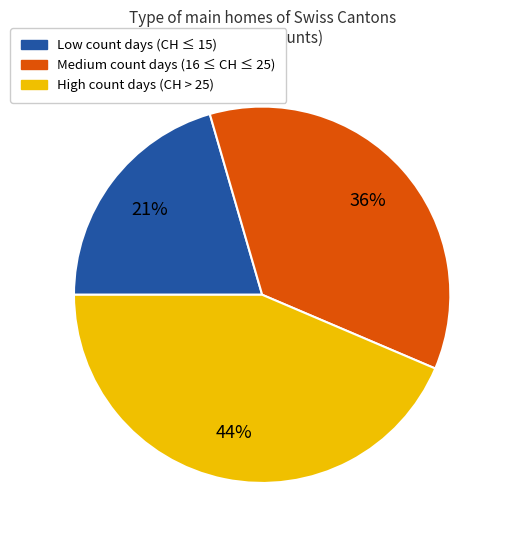

Between High count days (CH > 25) and Medium count days (16 ≤ CH ≤ 25), which is larger?

High count days (CH > 25)